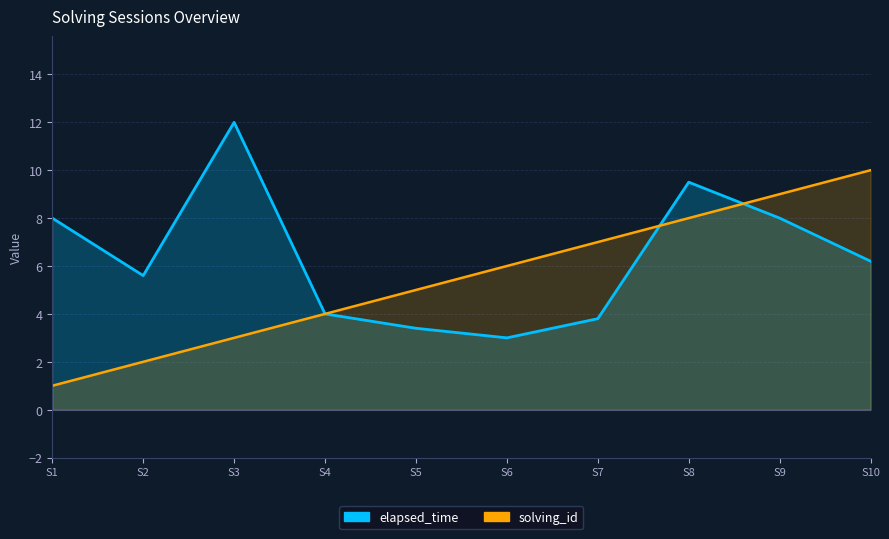

What is the spread (max minus min) of values at S3?

9.0